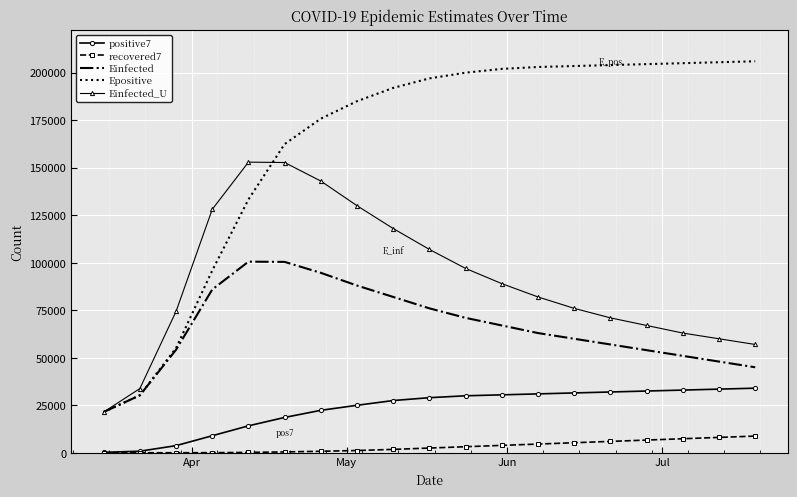

Which series has the largest total across all categories?

Epositive